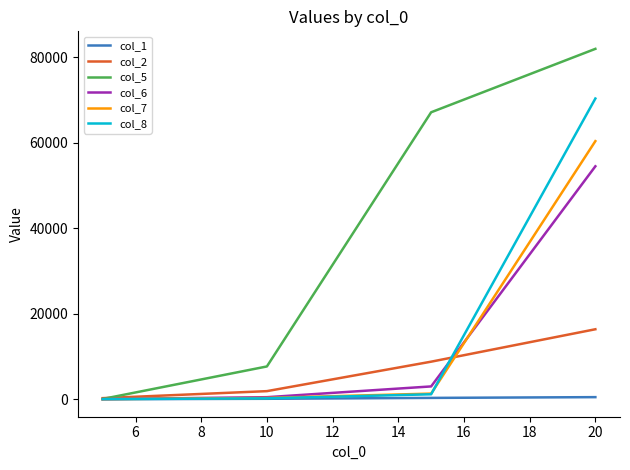

Which series has the largest total across all categories?

col_5